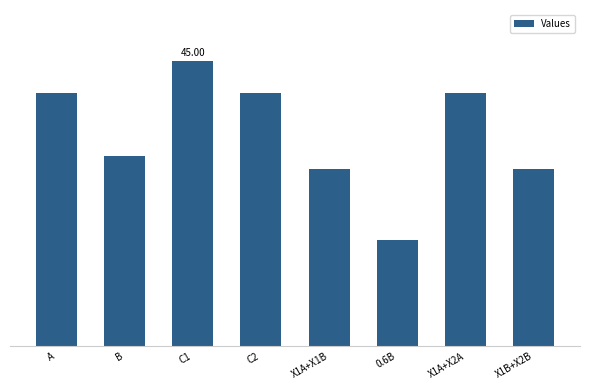

Rank the categories by value from lowest to highest.

0.6B, X1A+X1B, X1B+X2B, B, A, C2, X1A+X2A, C1